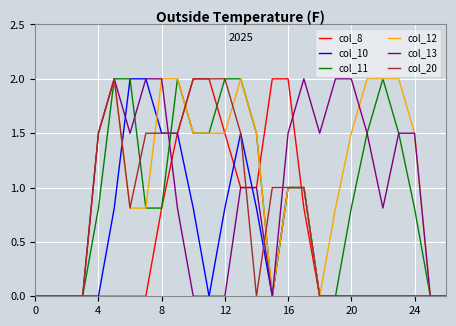

What is the maximum value for col_11?

2.0